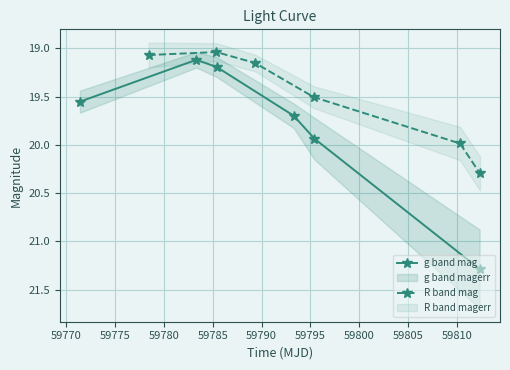

In g band mag, how many points are lower than both neighbors (excluding endpoints)?

1